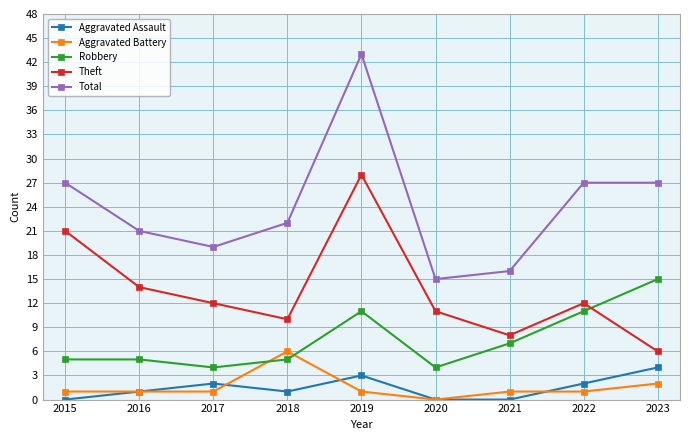

How many distinct data groups are displayed?

5